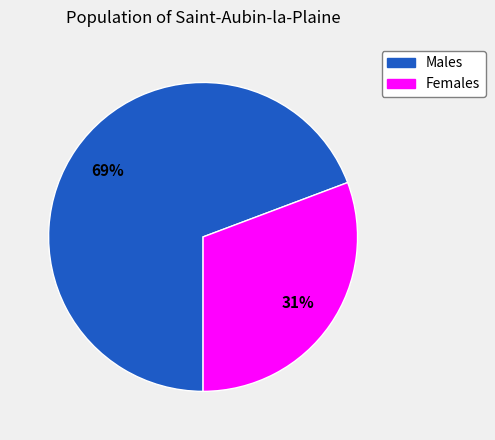

To the nearest percent, what is the average slice percentage?

50%